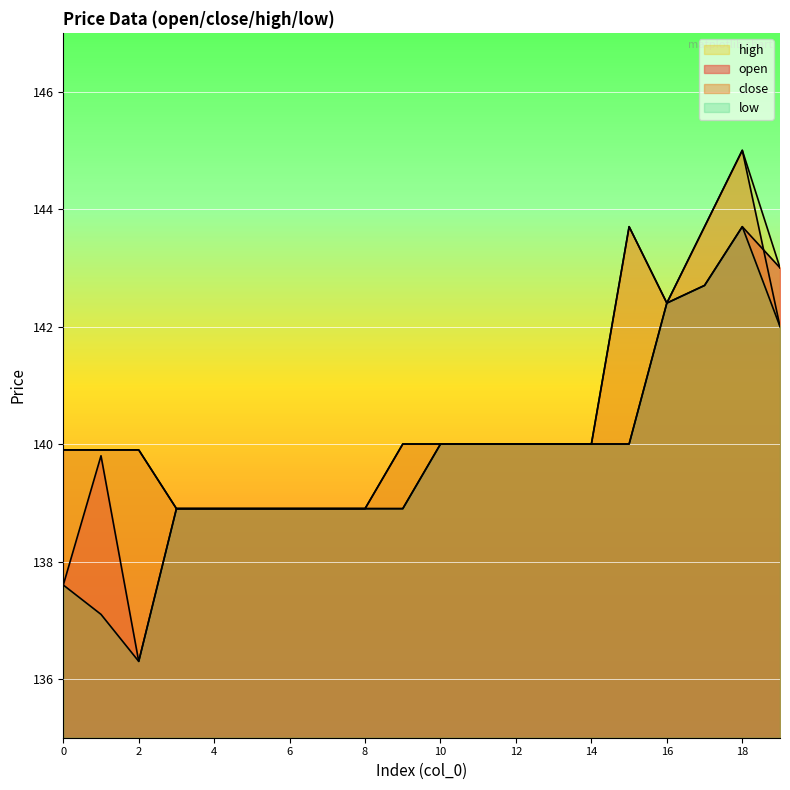

In close, how many points are higher than both neighbors (excluding endpoints)?

2